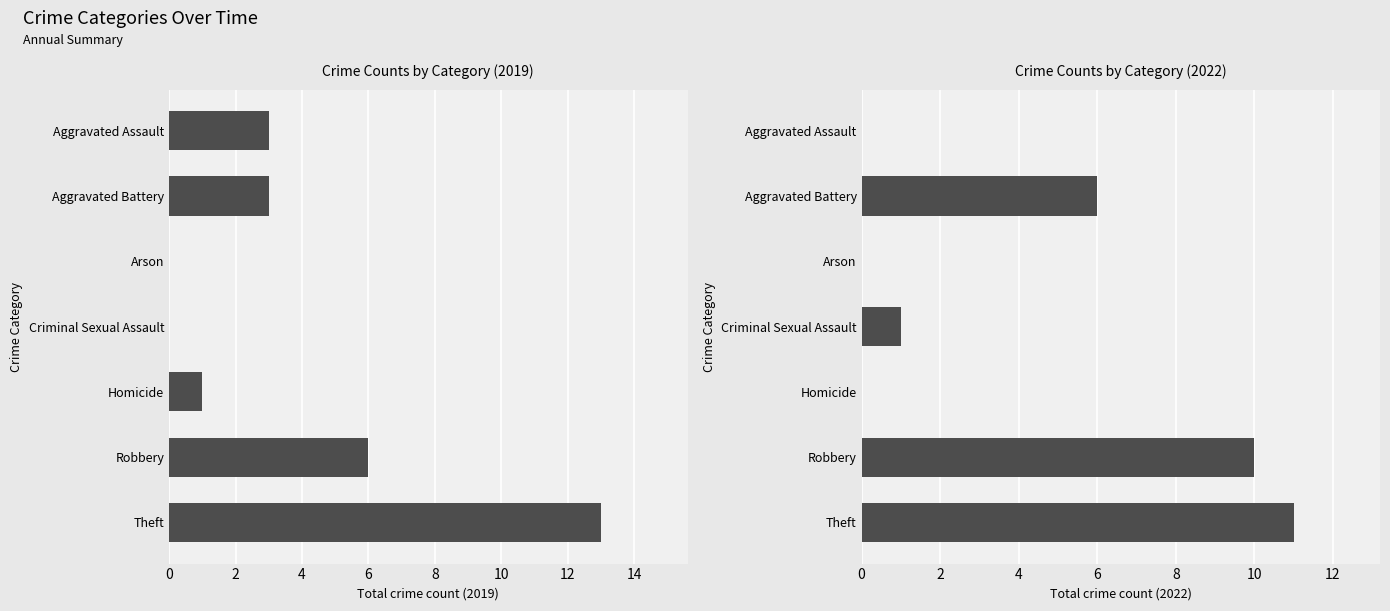

What is the difference between the second highest and second lowest values?

10